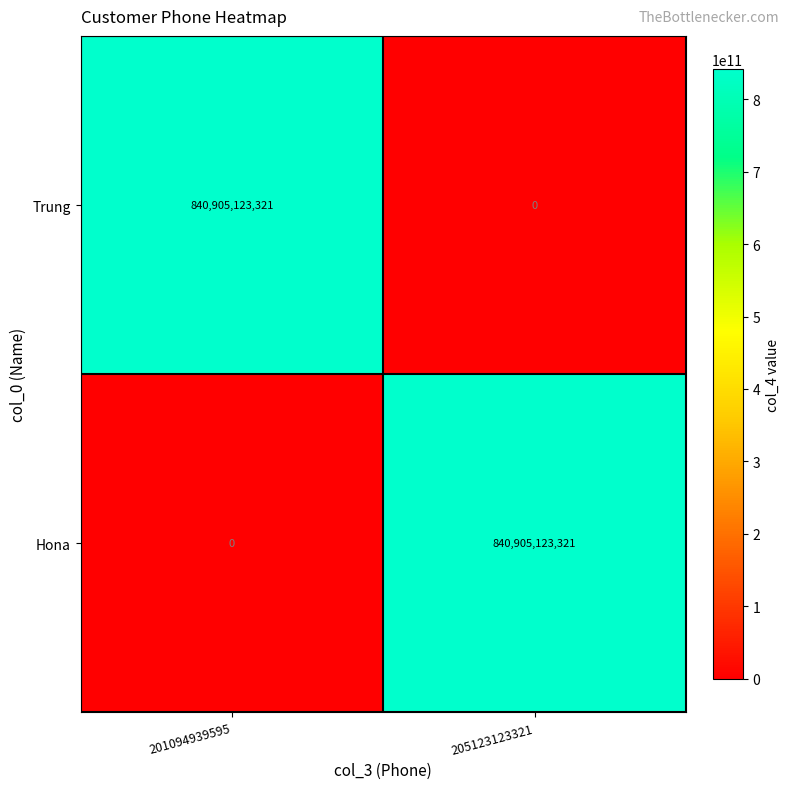

Which category has the highest value in the Hona series?

205123123321